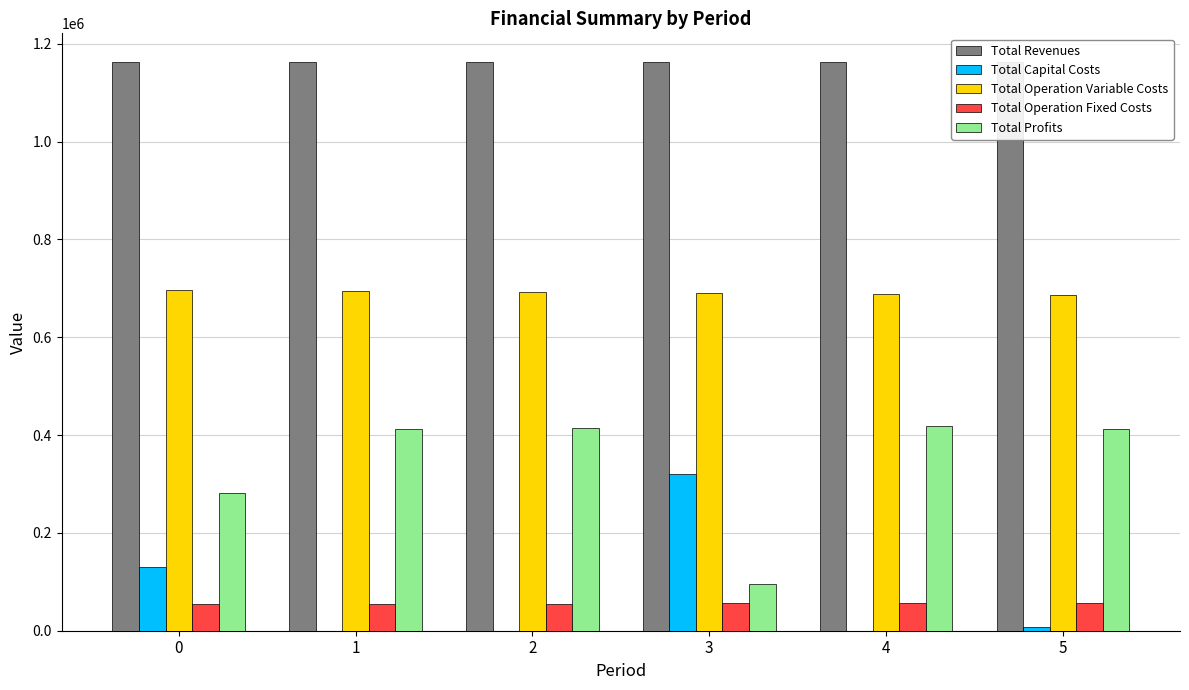

What value does the Total Operation Variable Costs series have at 3?

690592.2